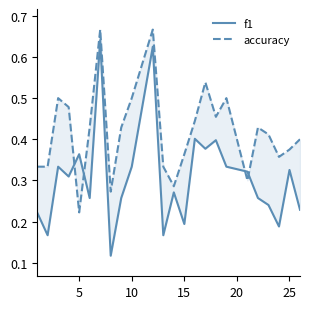

In accuracy, how many points are lower than both neighbors (excluding endpoints)?

6